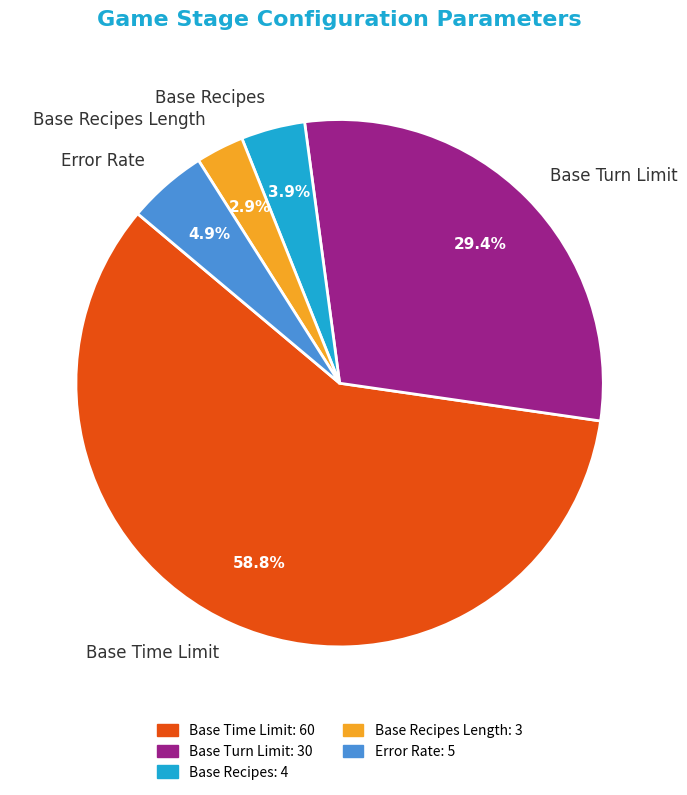

Which has a higher value, Base Recipes or Base Recipes Length?

Base Recipes